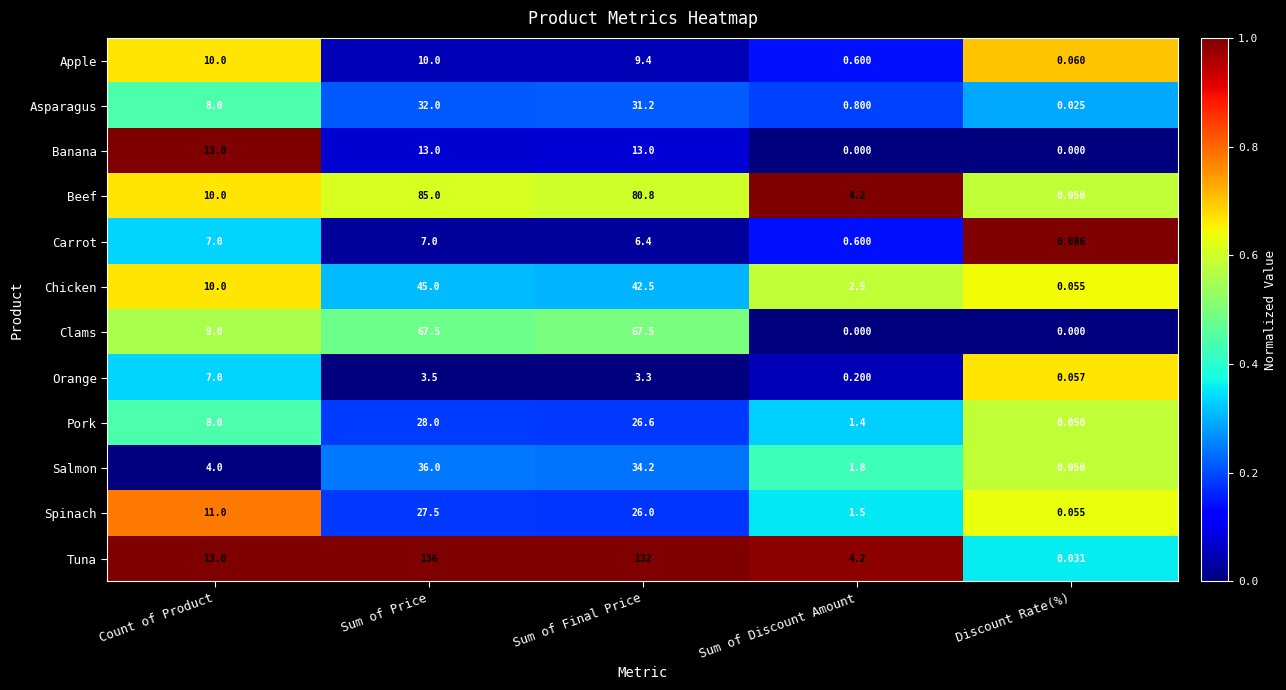

Between Sum of Price and Discount Rate(%), which series saw the biggest shift?

Tuna